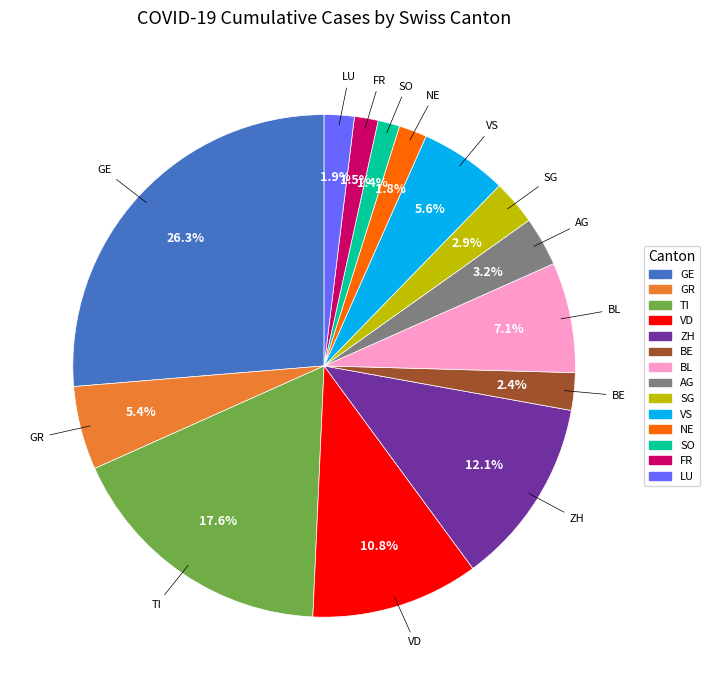

Approximately how many times larger is the value at SG compared to LU?

1.5